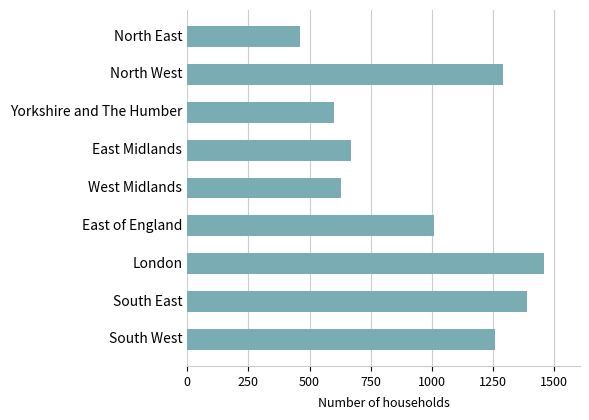

What is the average value?

974